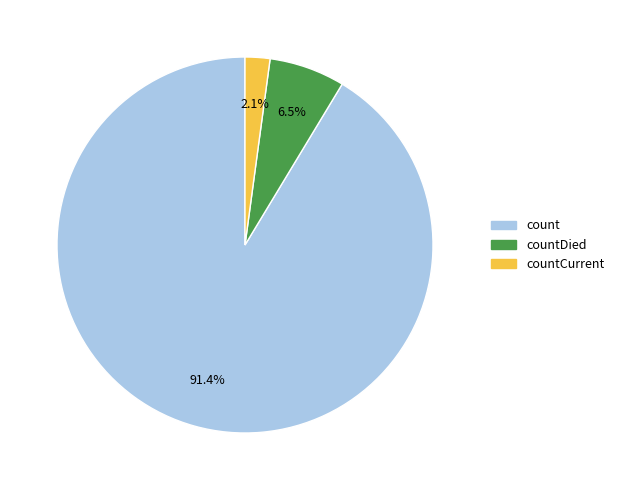

Count the number of slices in the pie.

3